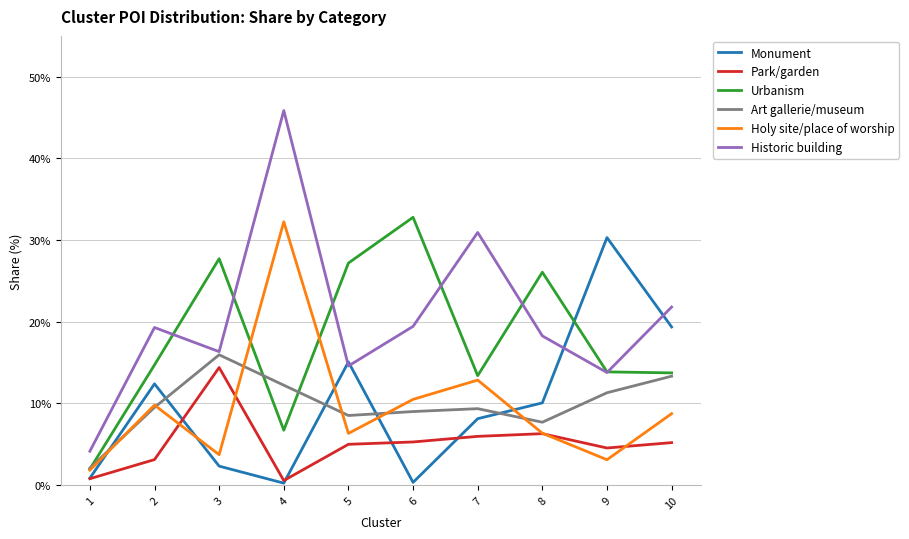

Between 2 and 8, which series saw the biggest shift?

Urbanism